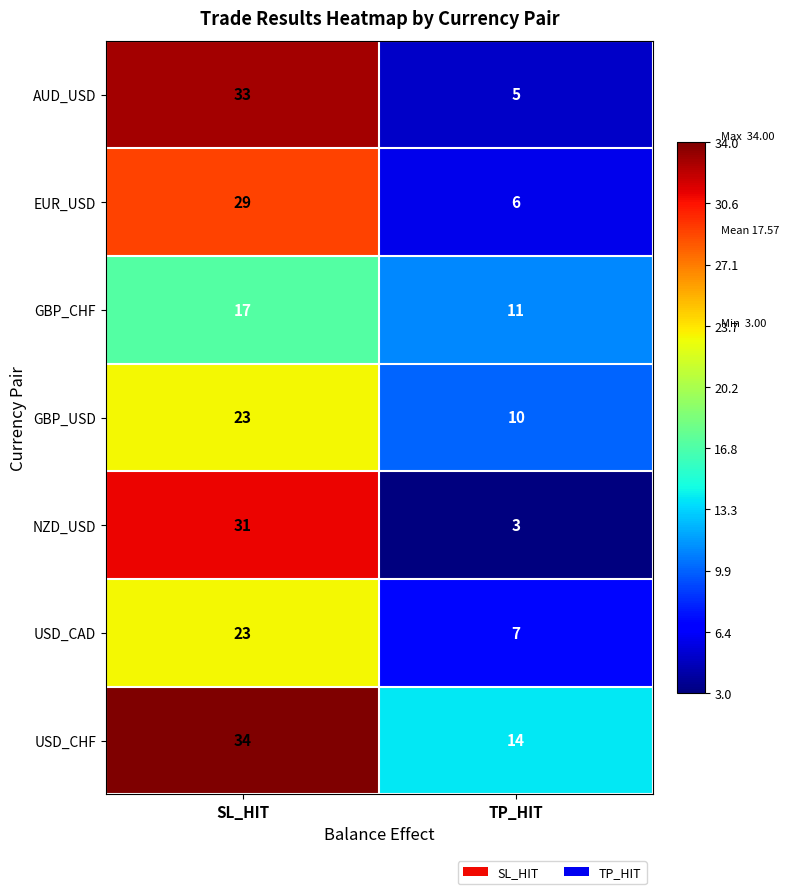

At which label does USD_CHF reach its minimum?

TP_HIT